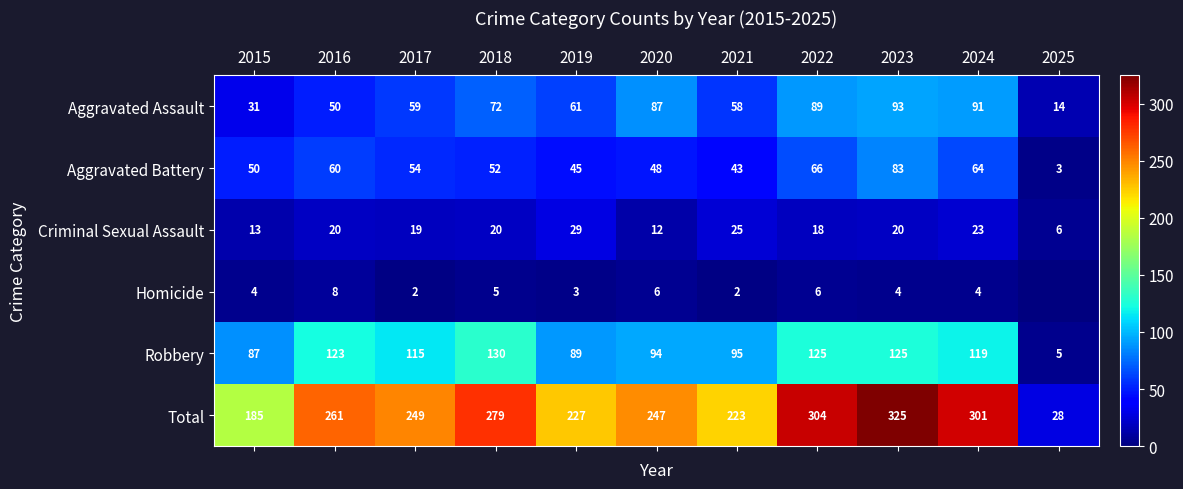

What is the total value across all series at 2022?

608